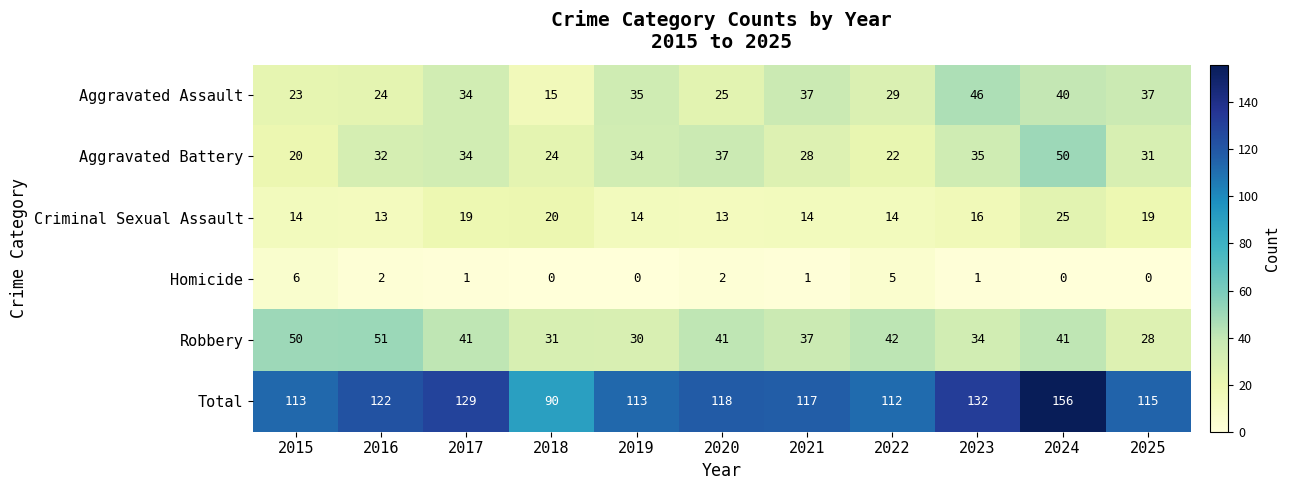

What is the spread (max minus min) of values at 2019?

113